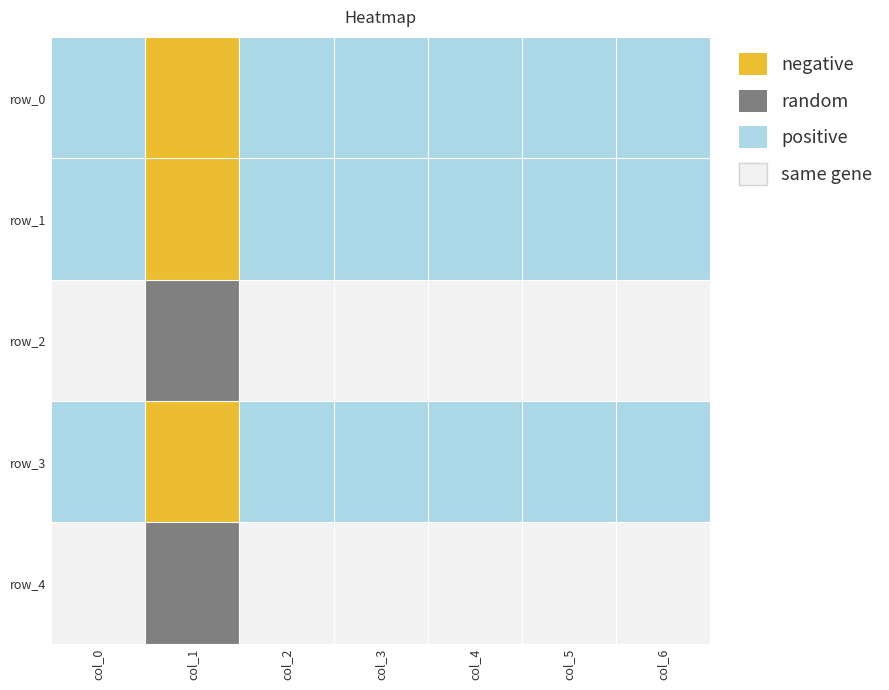

Which series has the largest total across all categories?

row_2